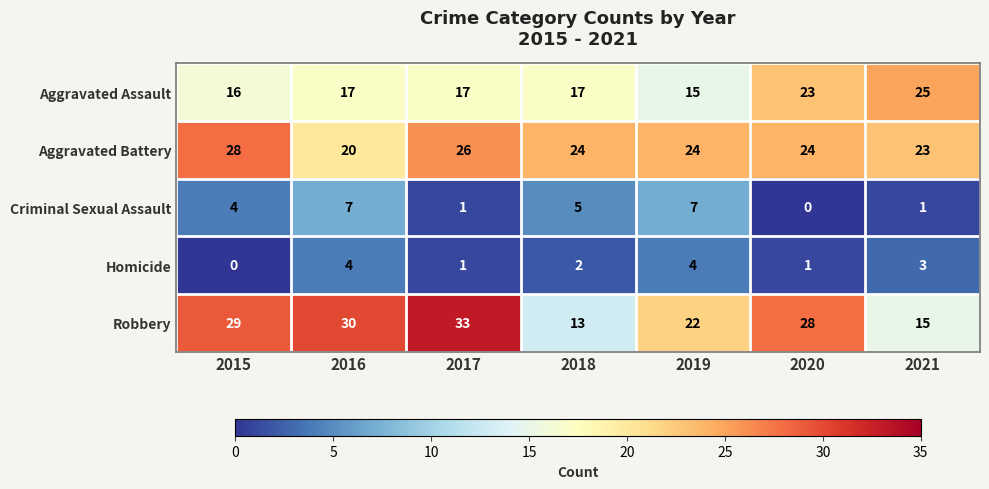

At which label does Homicide reach its minimum?

2015